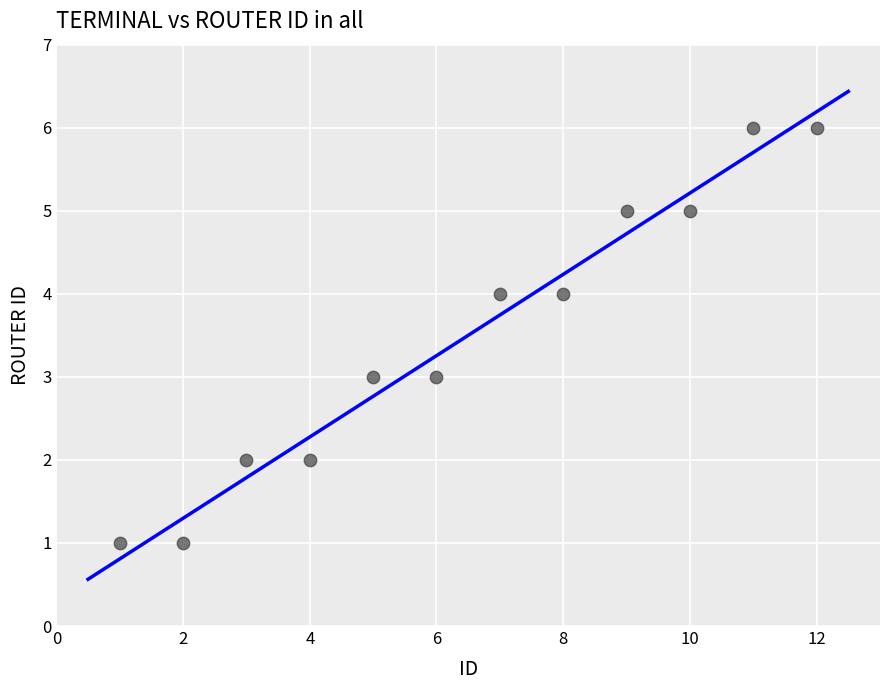

What is the average Y value?

4